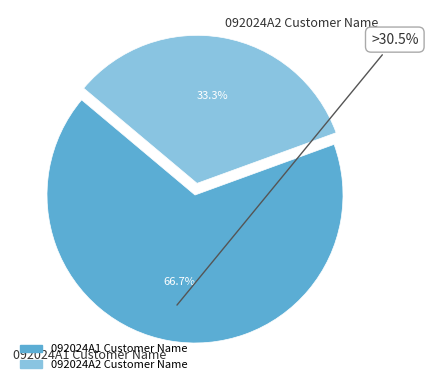

To the nearest percent, what is the difference between the largest and smallest slice percentages?

33%